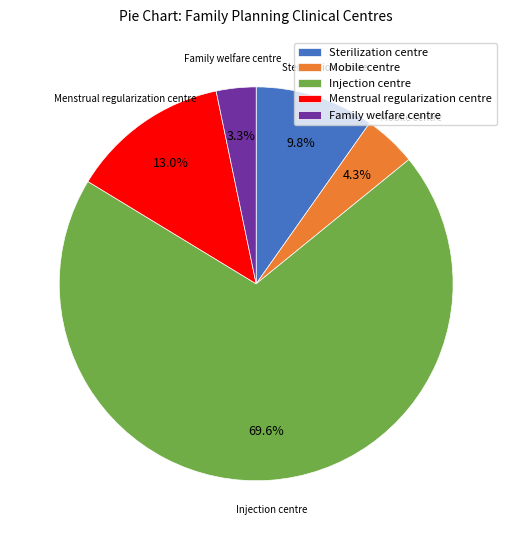

Is there any slice that represents more than half of the pie?

Yes